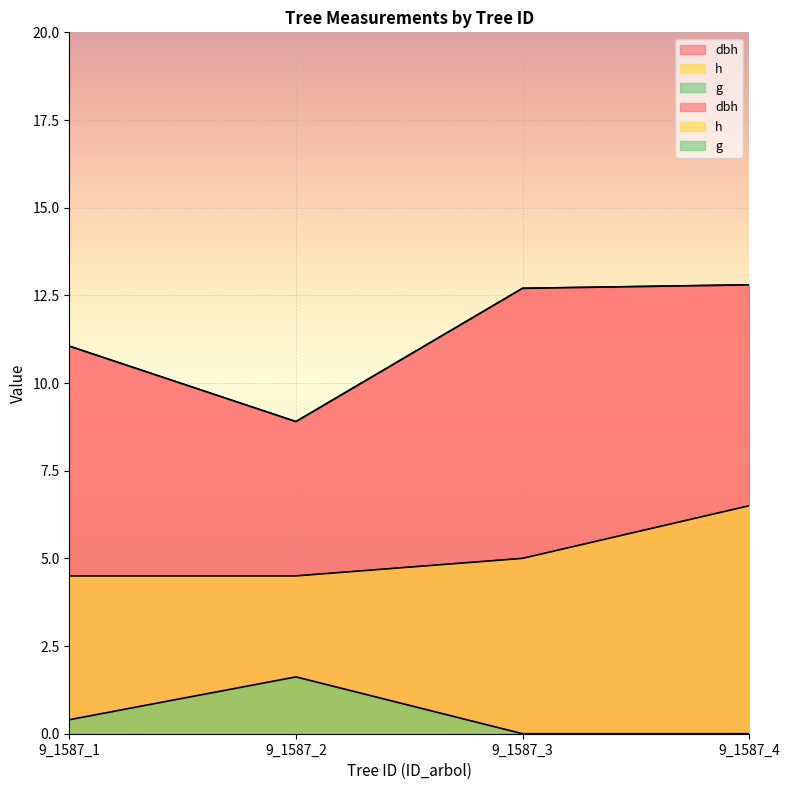

What is the difference between the highest and lowest values at 9_1587_2?

7.3